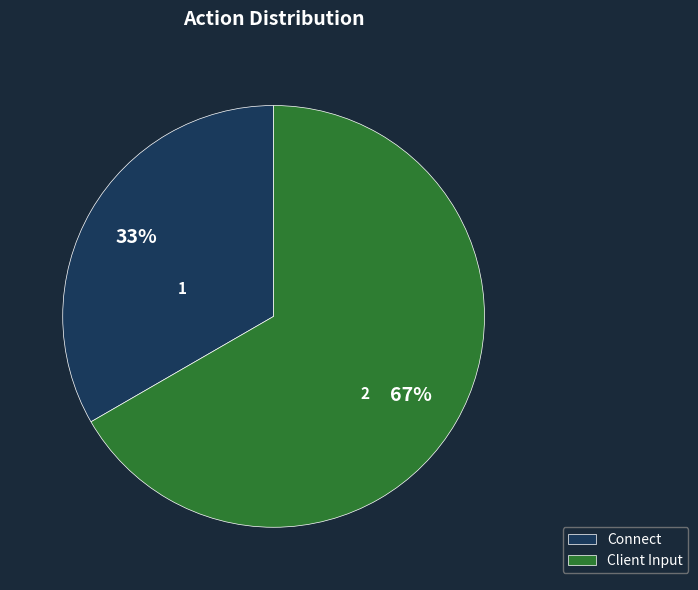

To the nearest percent, what is the average slice percentage?

50%